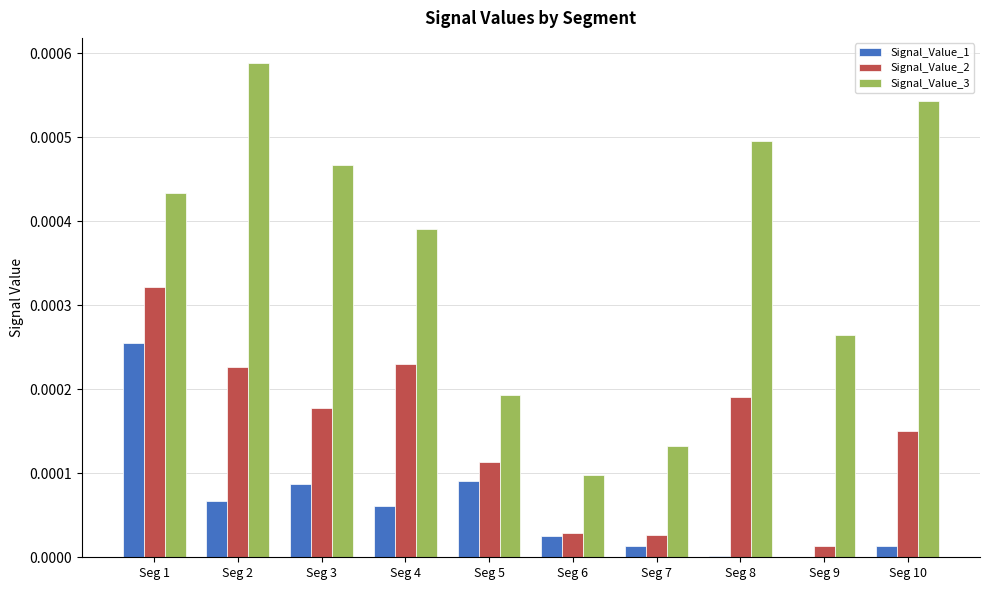

Which series has the largest total across all categories?

Signal_Value_3